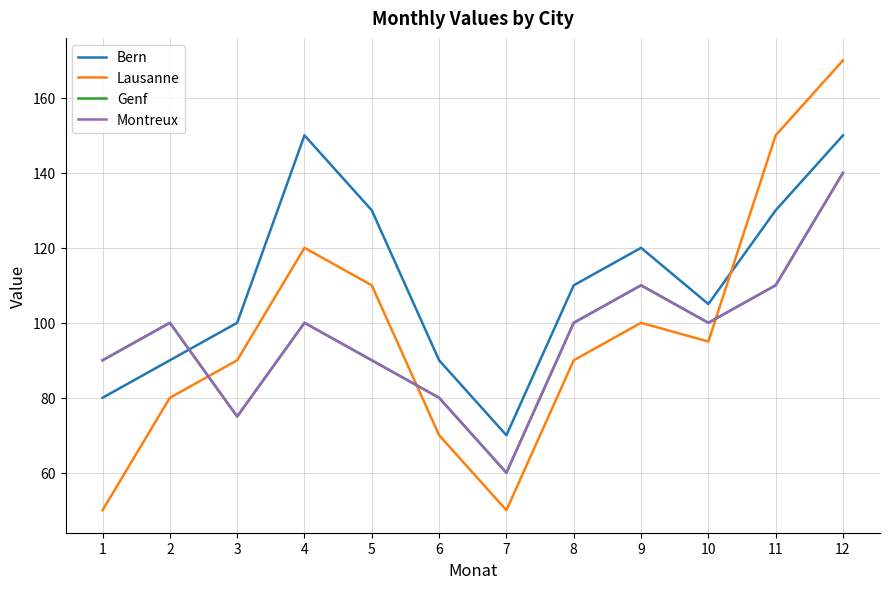

Does the chart display data point markers on the line(s)?

No